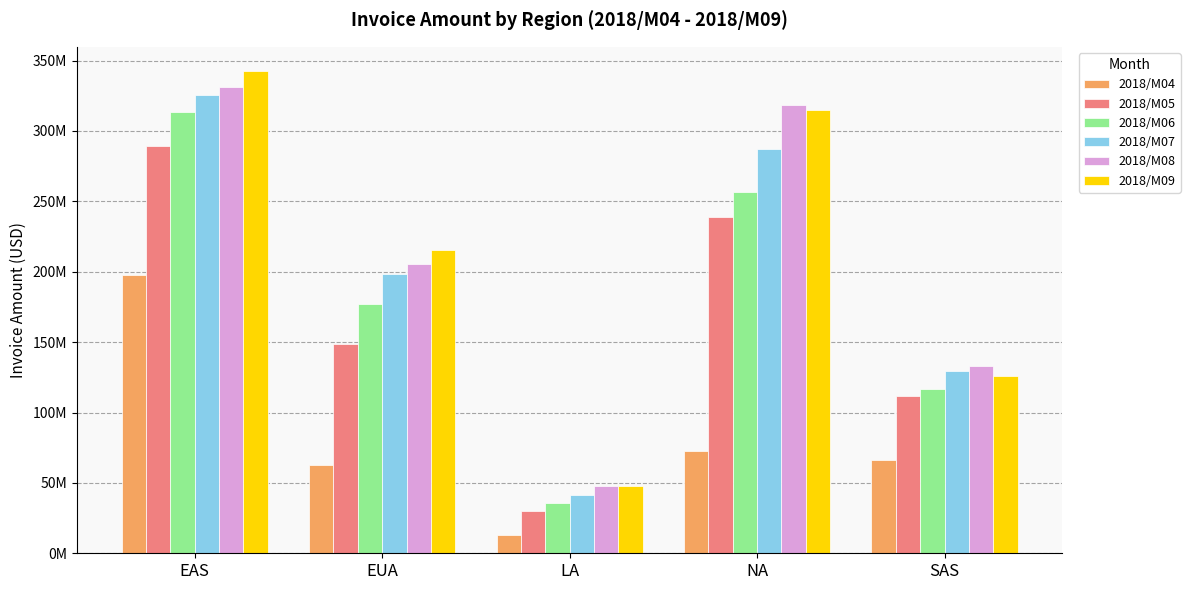

Does the chart contain stacked bars?

No